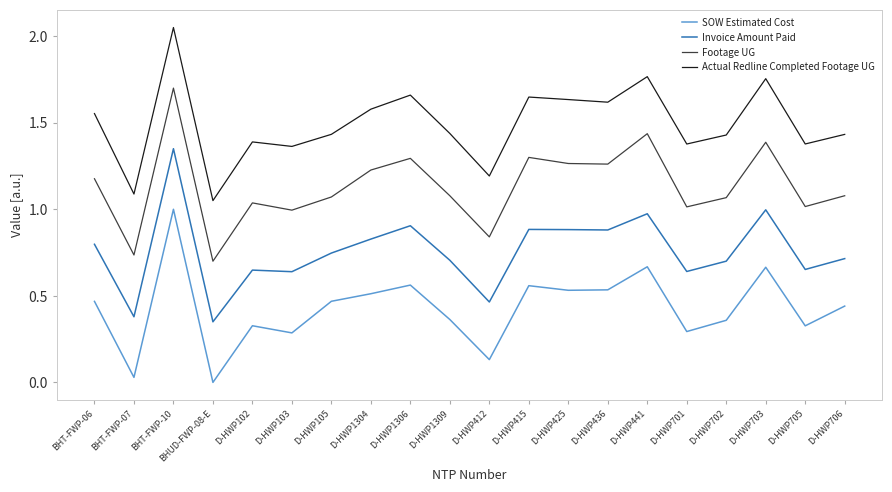

At which category does the chart reach its peak across all series?

BHT-FWP-10